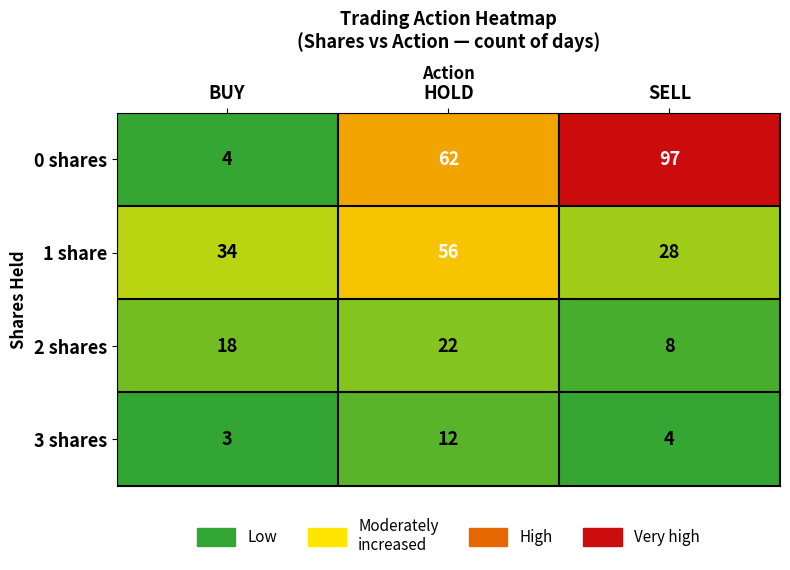

Count the number of categories in the chart.

3